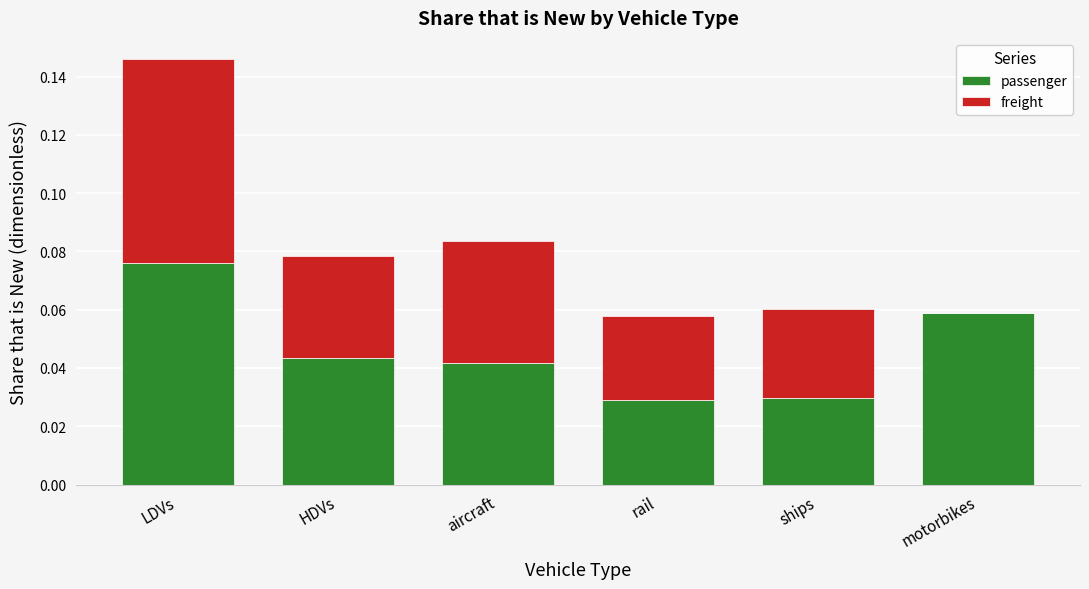

Are the bars horizontal?

No